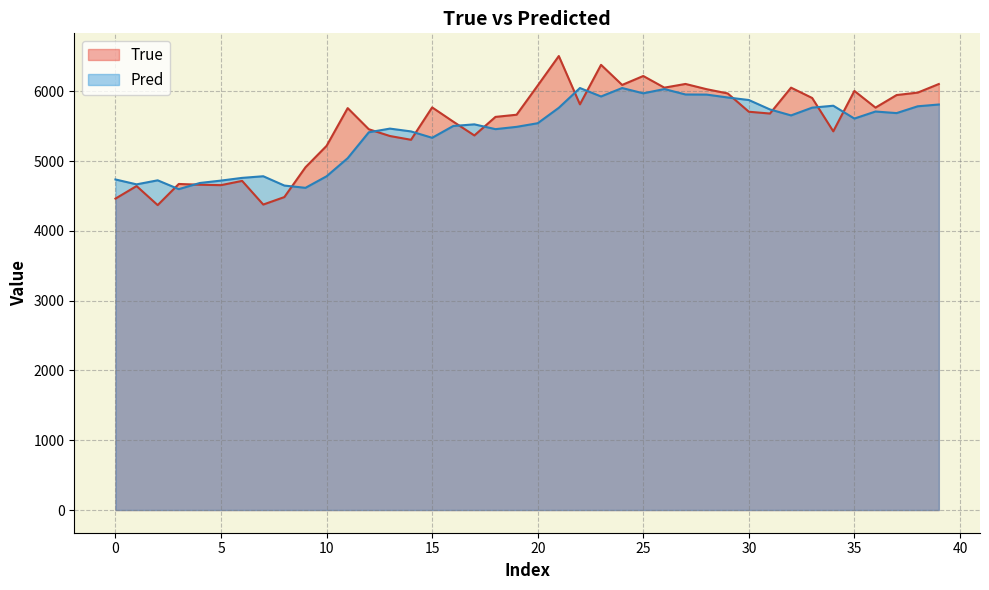

Does the chart display data point markers on the line(s)?

No